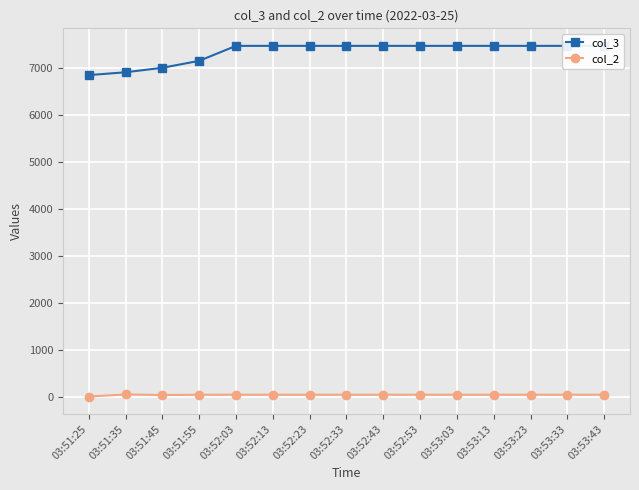

What value does the col_3 series have at 03:51:45?

7014.7